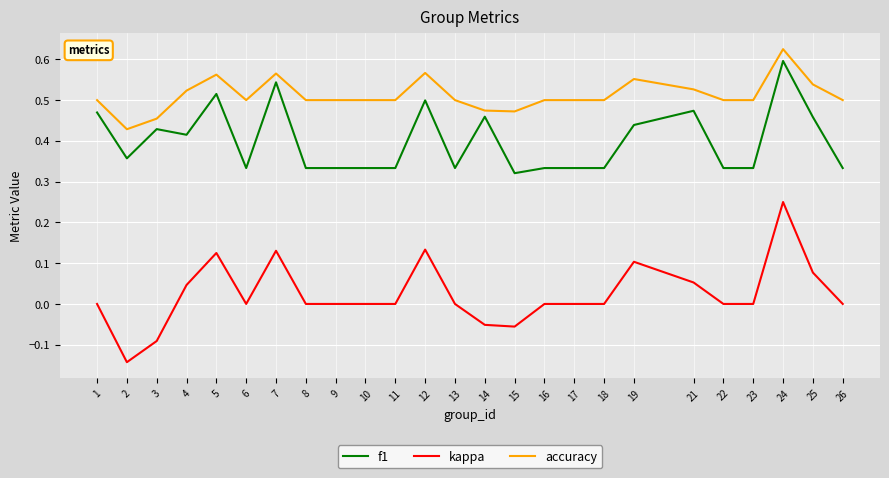

Which series has the largest range (max minus min)?

kappa